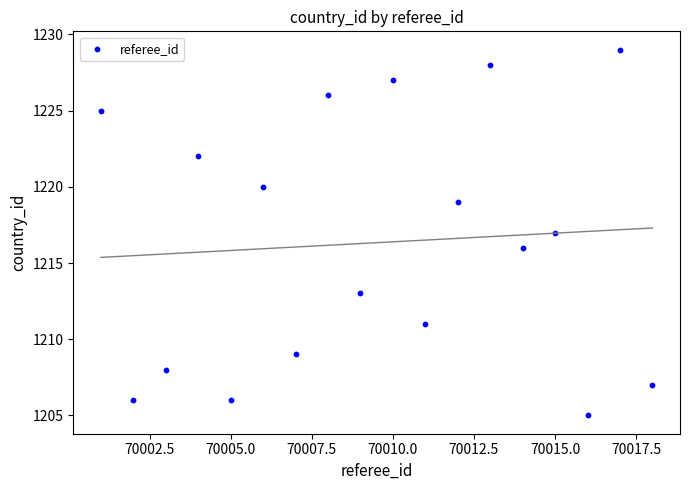

What is the range of X values (max minus min)?

17